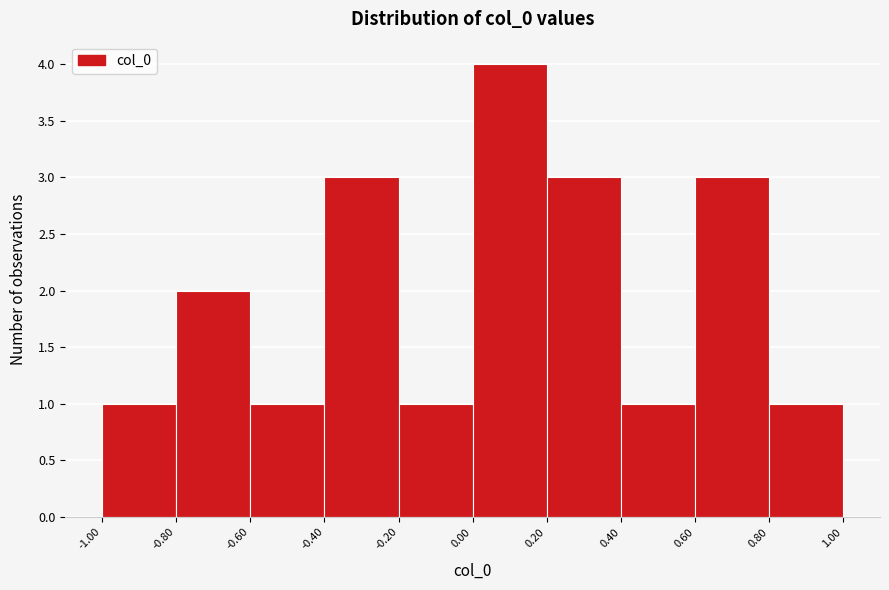

Over which range of the x-axis is the bar tallest?

0.00 to 0.20